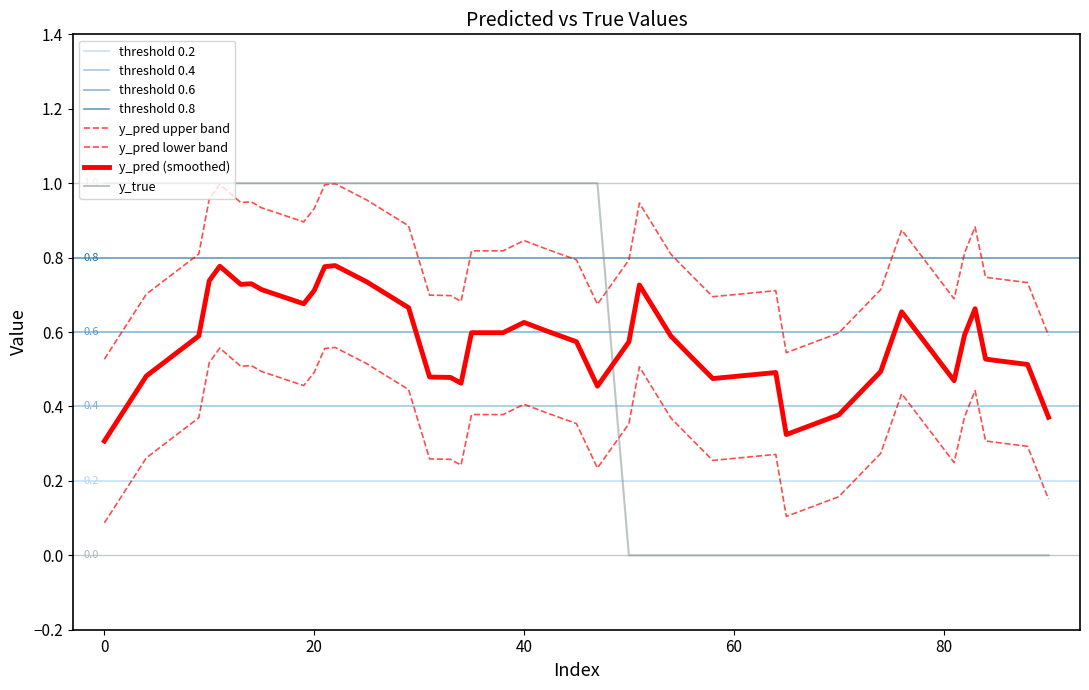

Between 35 and 74, which series saw the biggest shift?

y_true